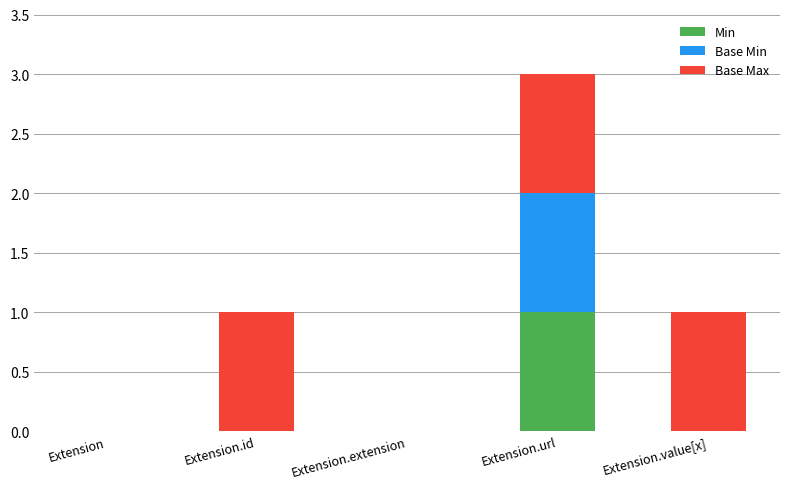

Is it true that Min equals 0 at Extension.id?

True